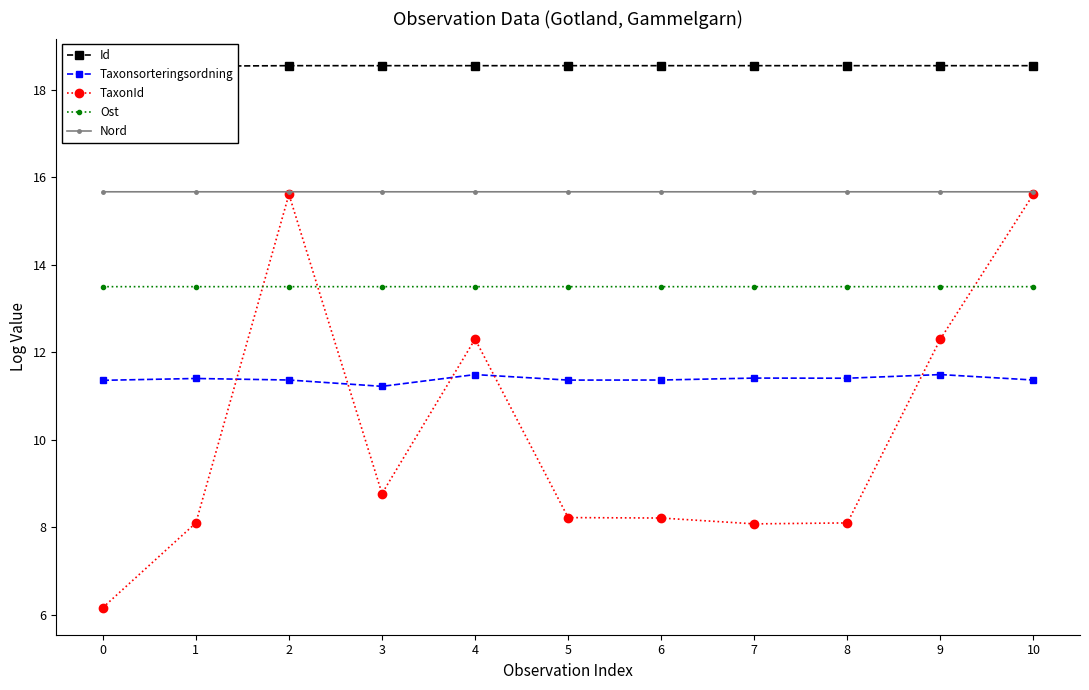

Which series has the widest spread of values?

TaxonId